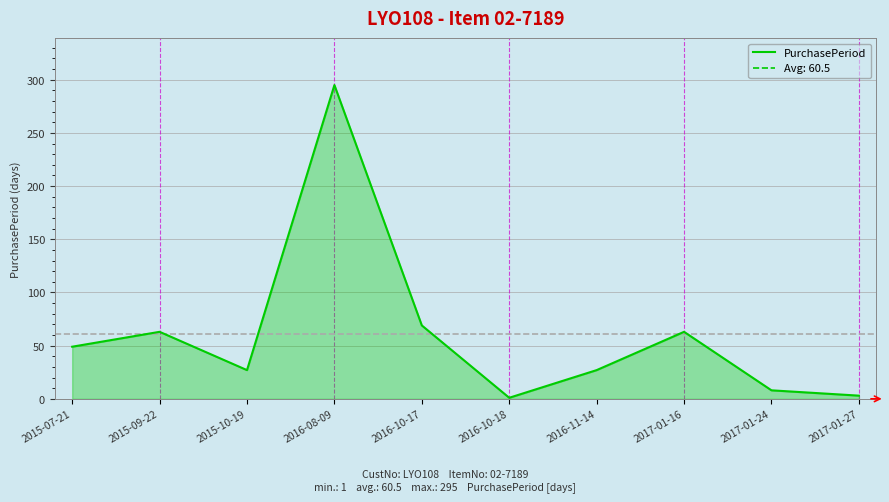

Is it true that the value at 2017-01-16 is 63?

True